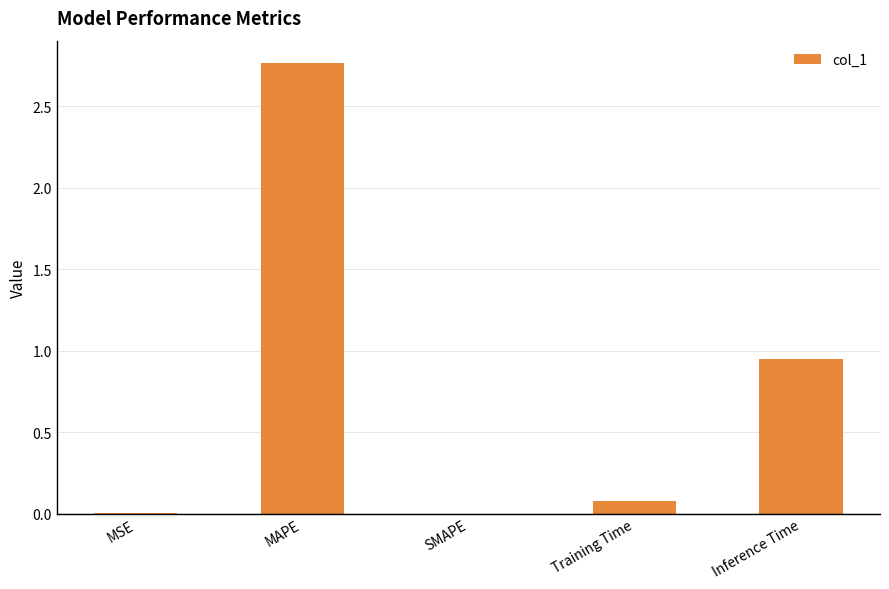

What is the sum of all values?

3.8